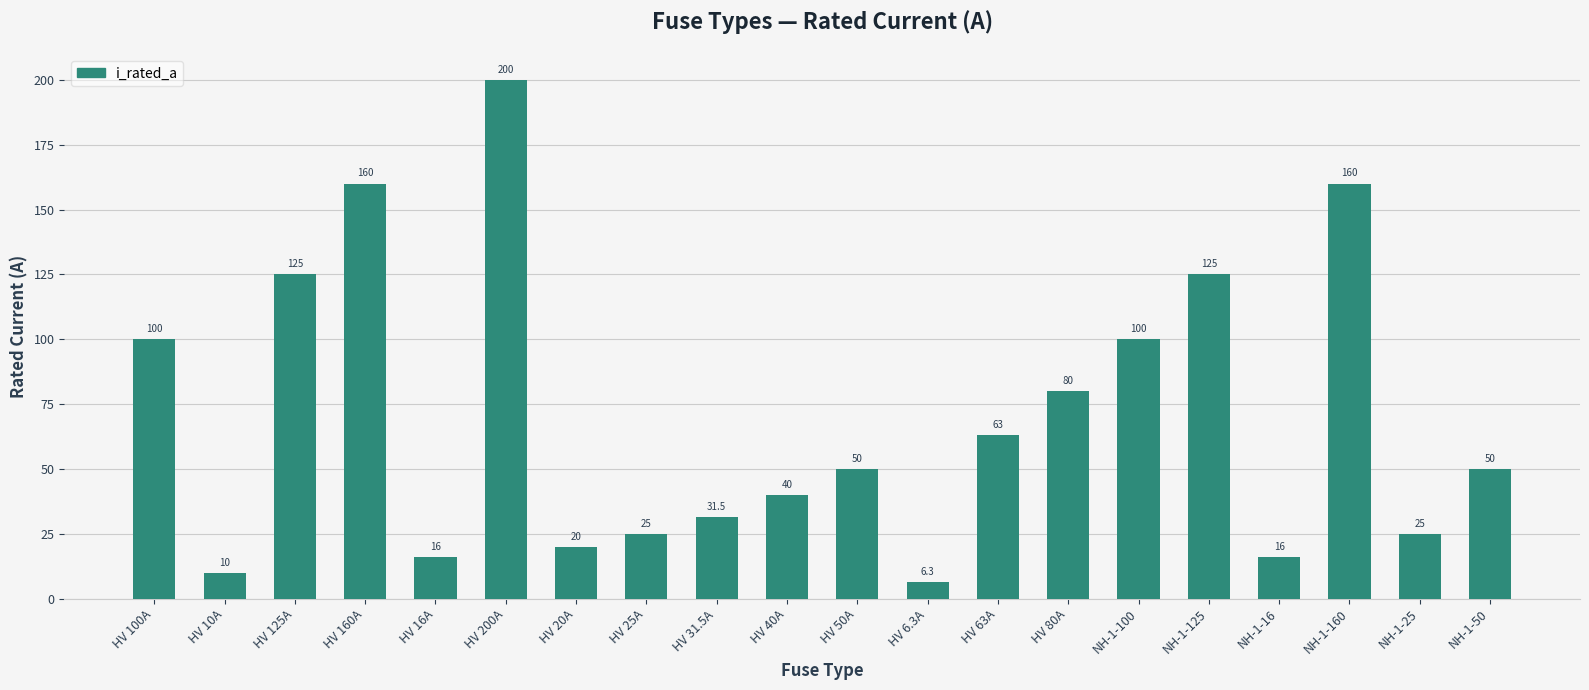

What is the minimum value shown in the chart?

6.3